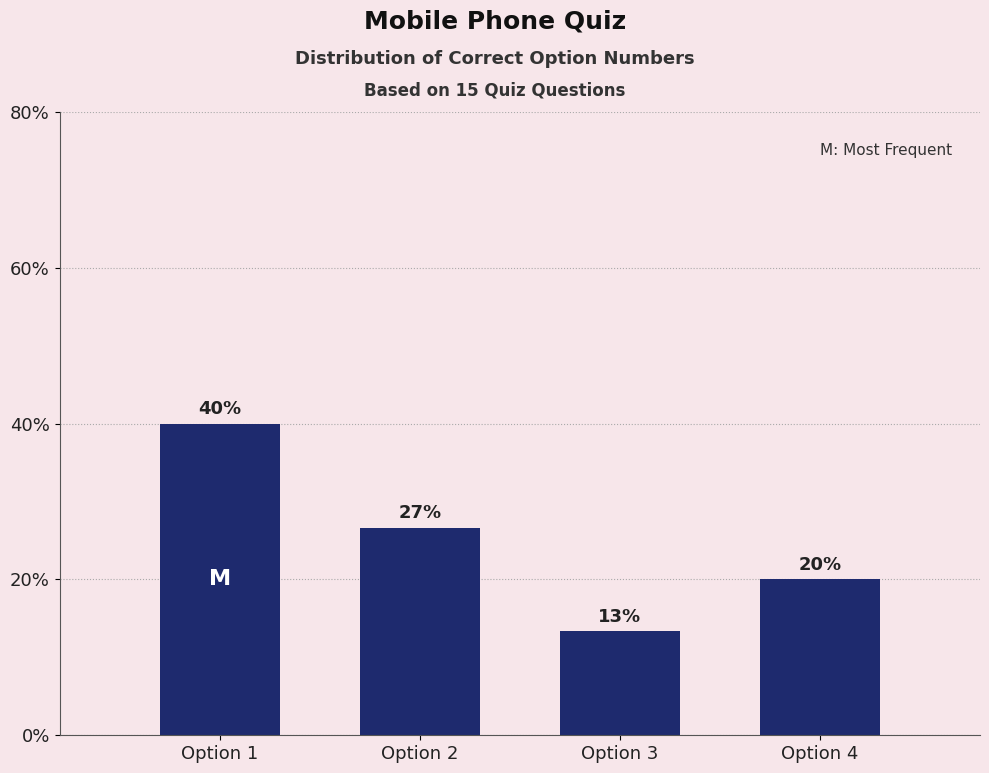

List the labels in order of value, smallest first.

Option 3, Option 4, Option 2, Option 1